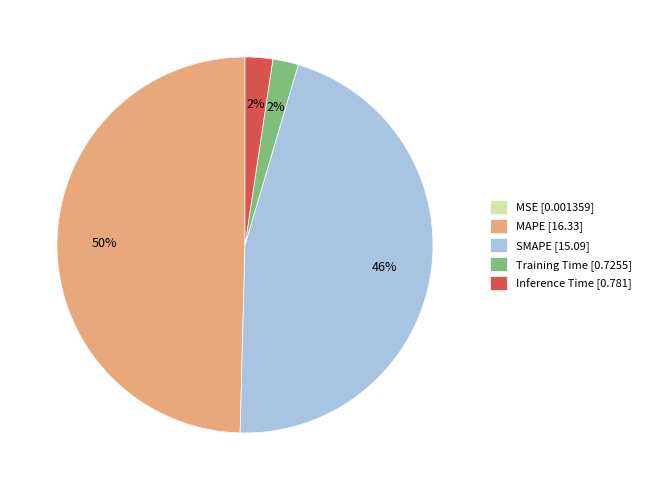

The Training Time slice represents 11% of the pie. True or false?

False